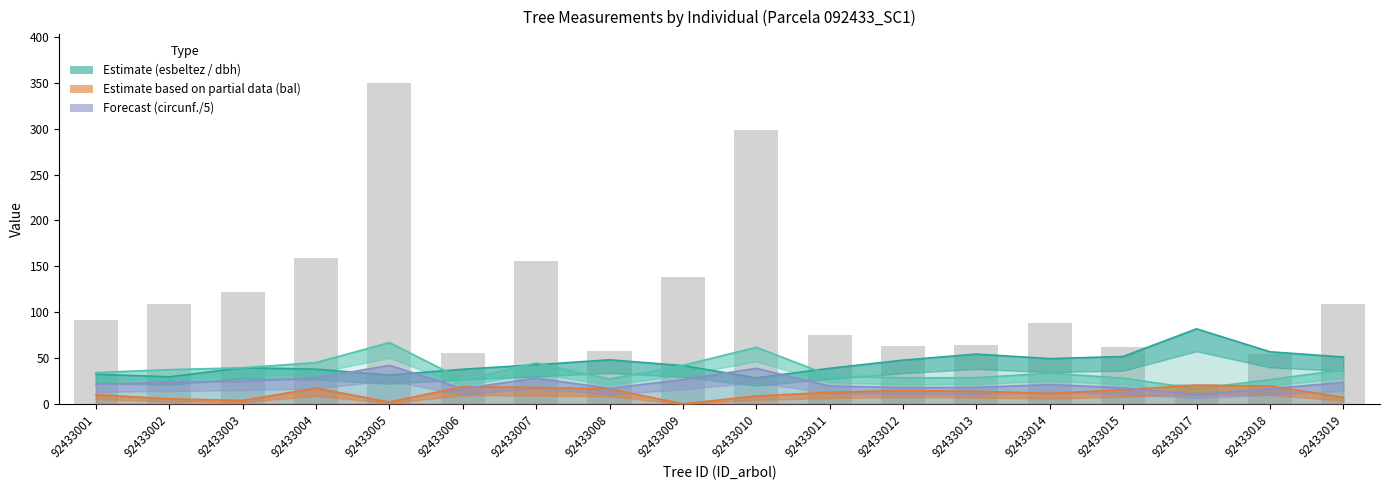

What is the sum of all esbeltez values?

800.4